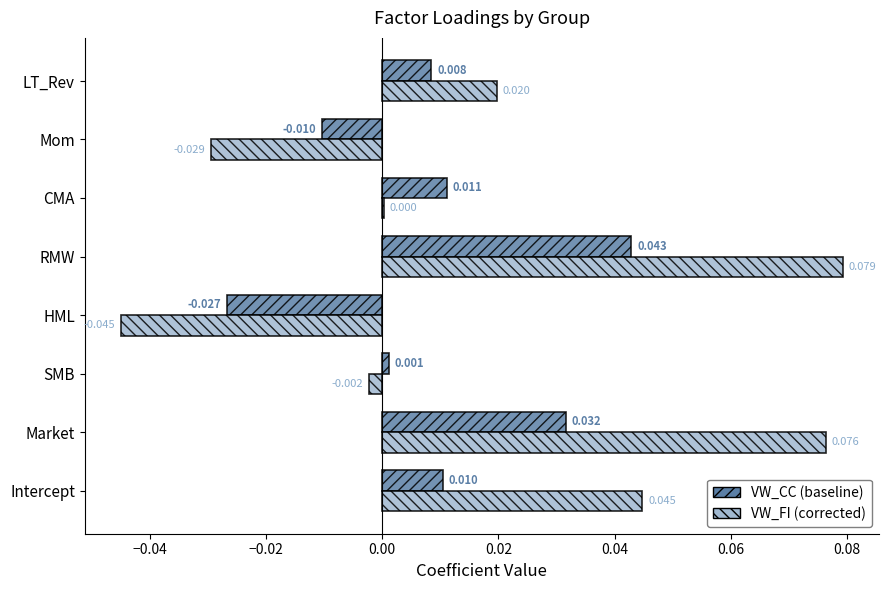

How many series are shown in this chart?

2